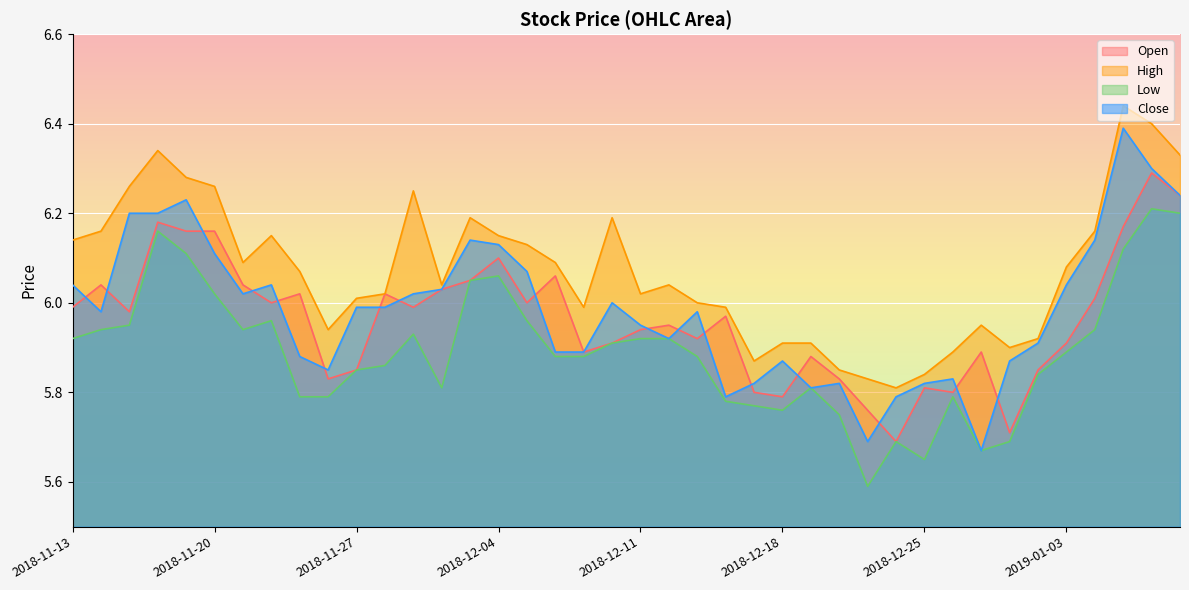

The value of open at 2018-11-27 is 10.5. True or false?

False